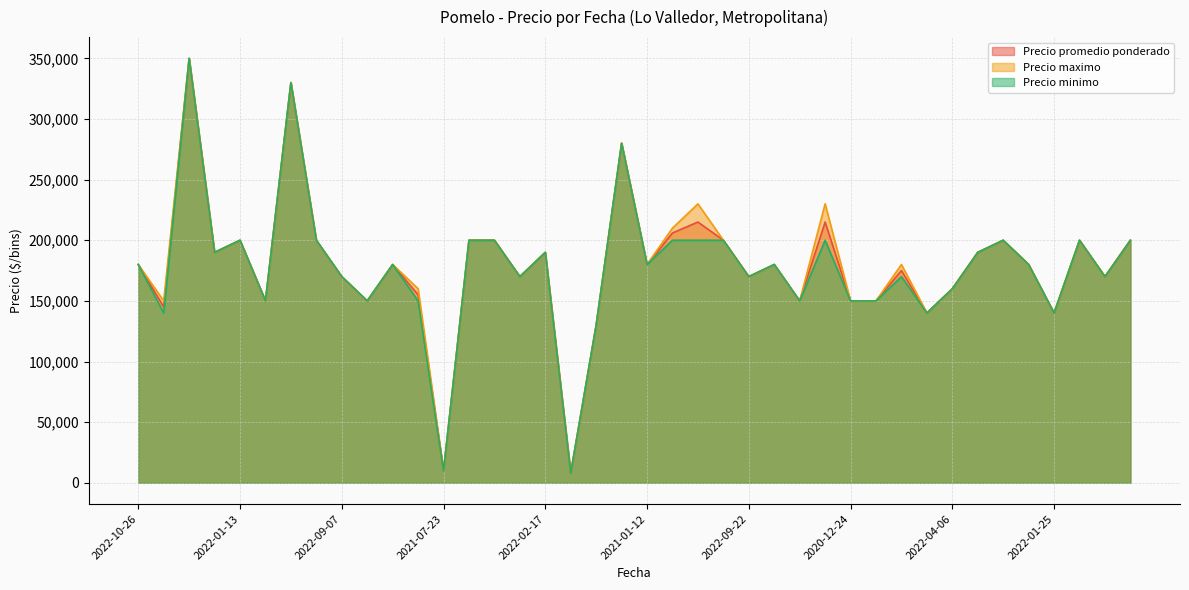

True or false: Precio maximo has more than 0 interior local peaks.

True